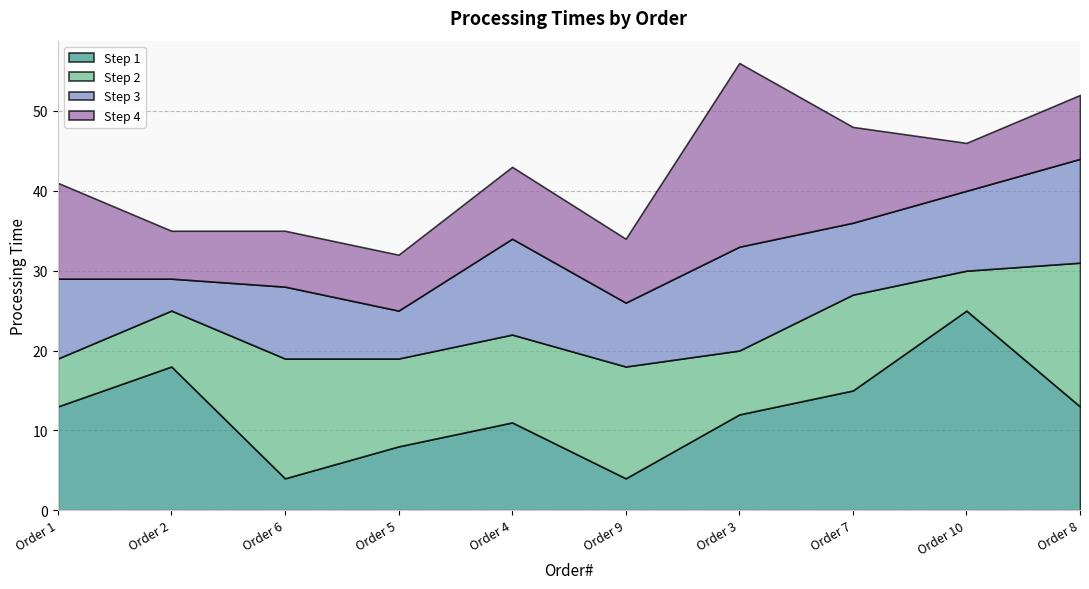

Does the chart have visible grid lines?

Yes